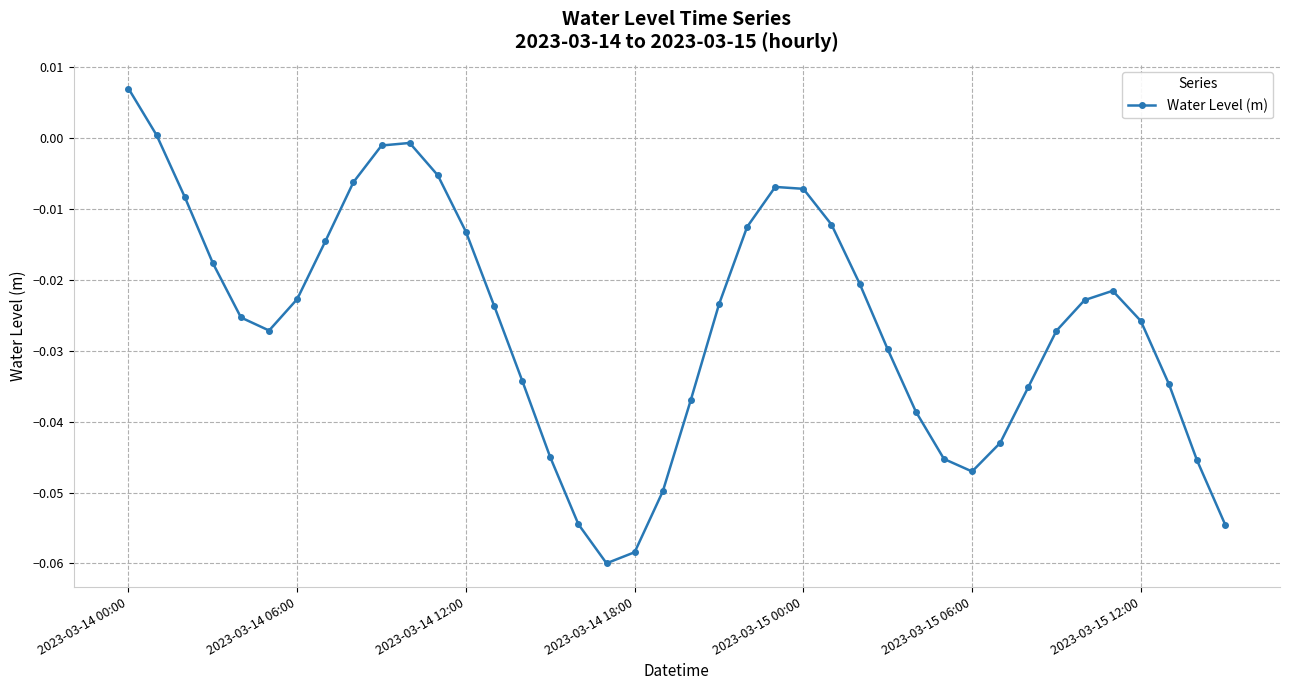

How many points are higher than both their immediate neighbors (excluding endpoints)?

3